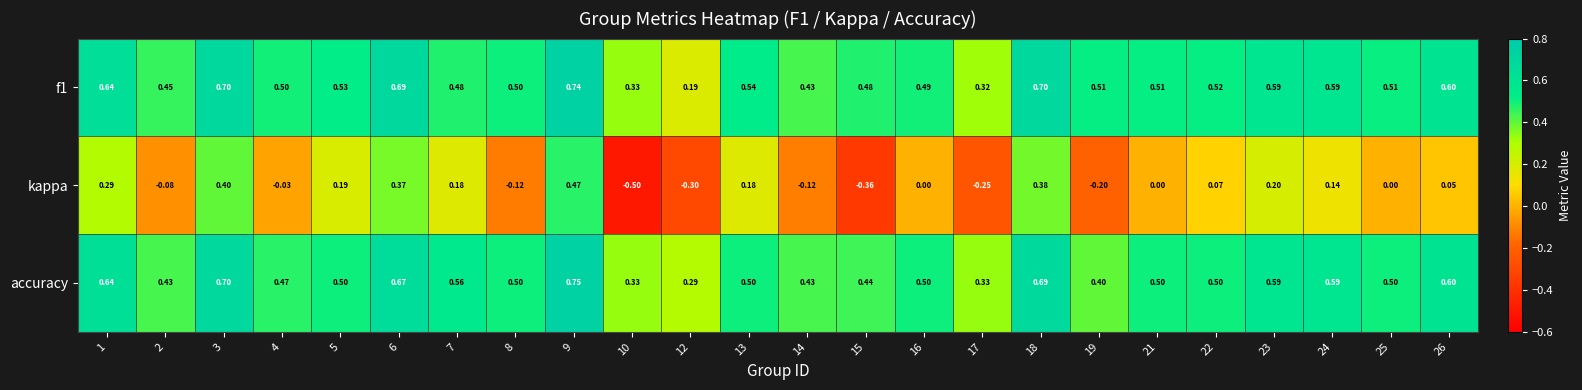

Which series has the largest total across all categories?

f1